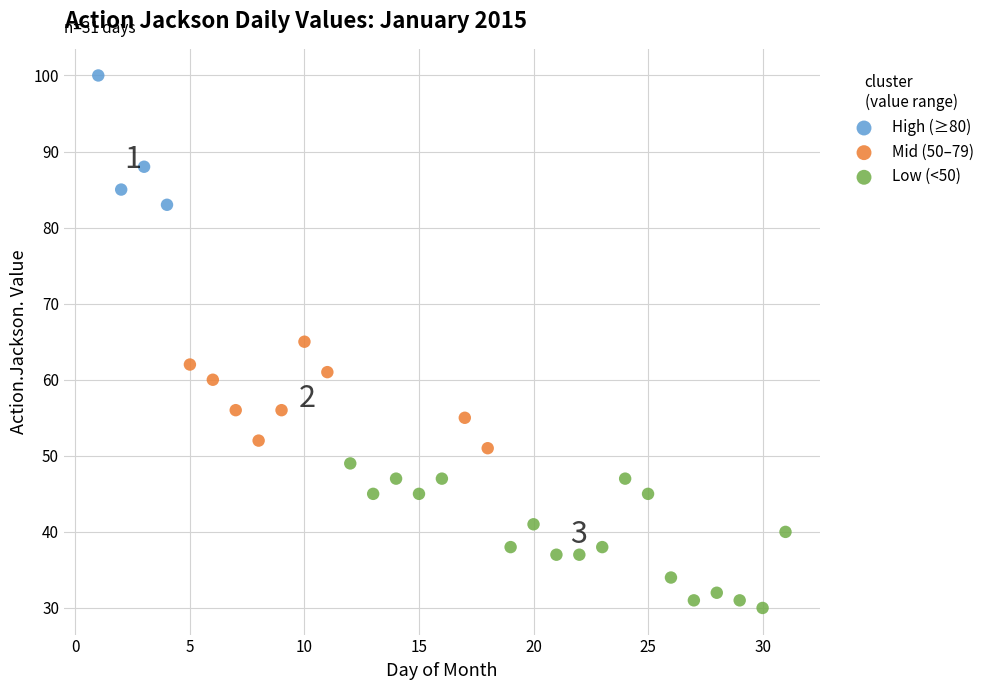

What are all the series names shown in the legend?

High (≥80), Mid (50–79), Low (<50)